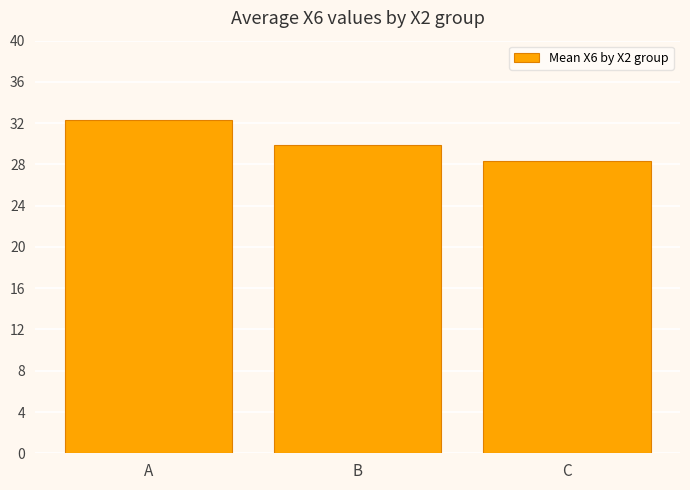

List the labels in order of value, largest first.

A, B, C